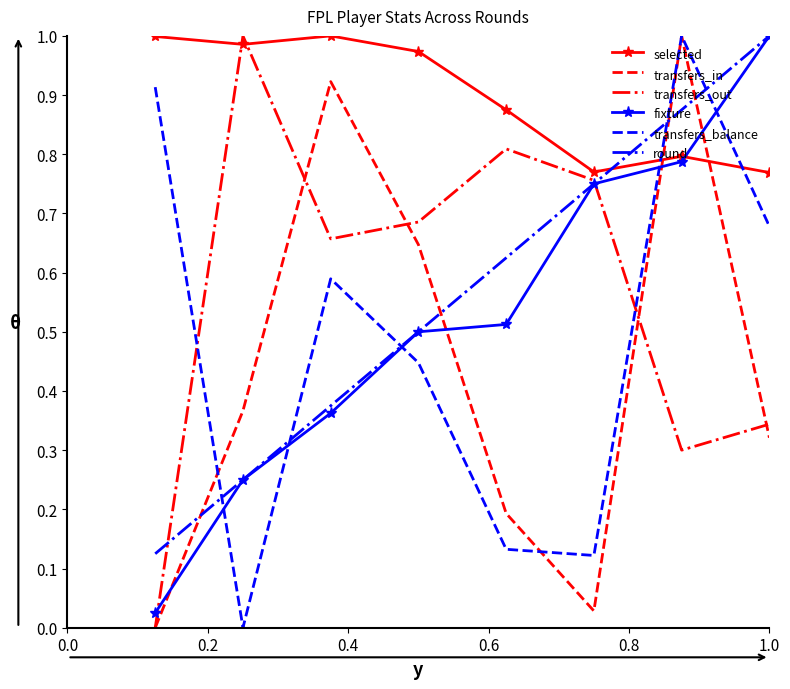

What is the sum of all transfers_in values?

3.5